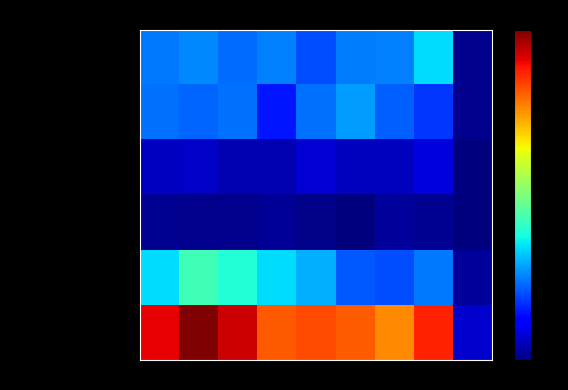

Rank the series by their maximum value, from highest to lowest.

Total, Robbery, Aggravated Assault, Aggravated Battery, Criminal Sexual Assault, Homicide